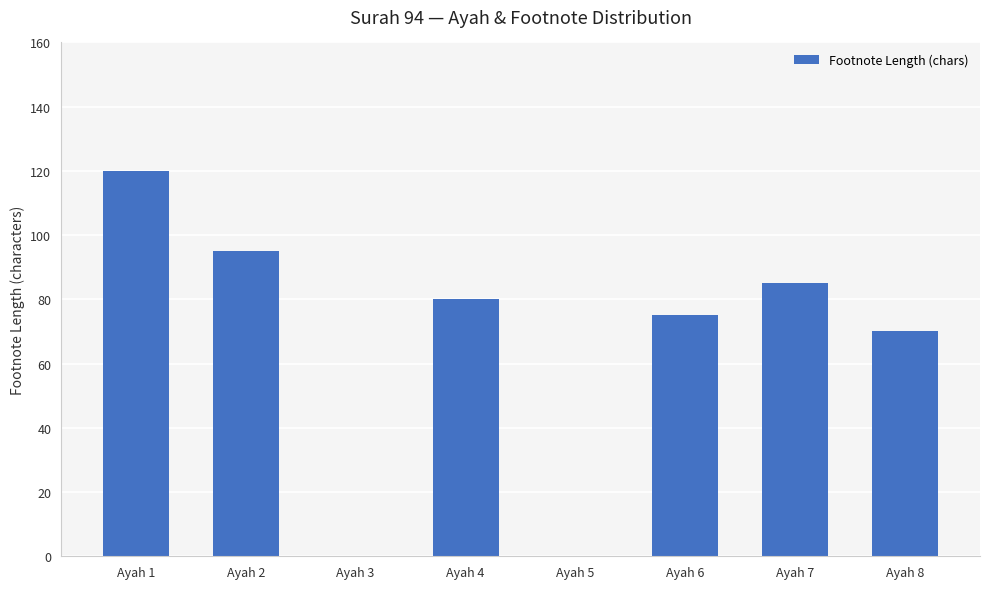

Is it true that the value at Ayah 7 is 41?

False